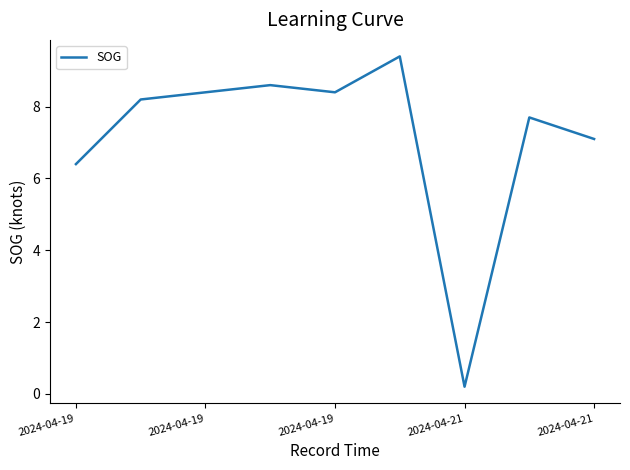

What is the maximum value shown in the chart?

9.4